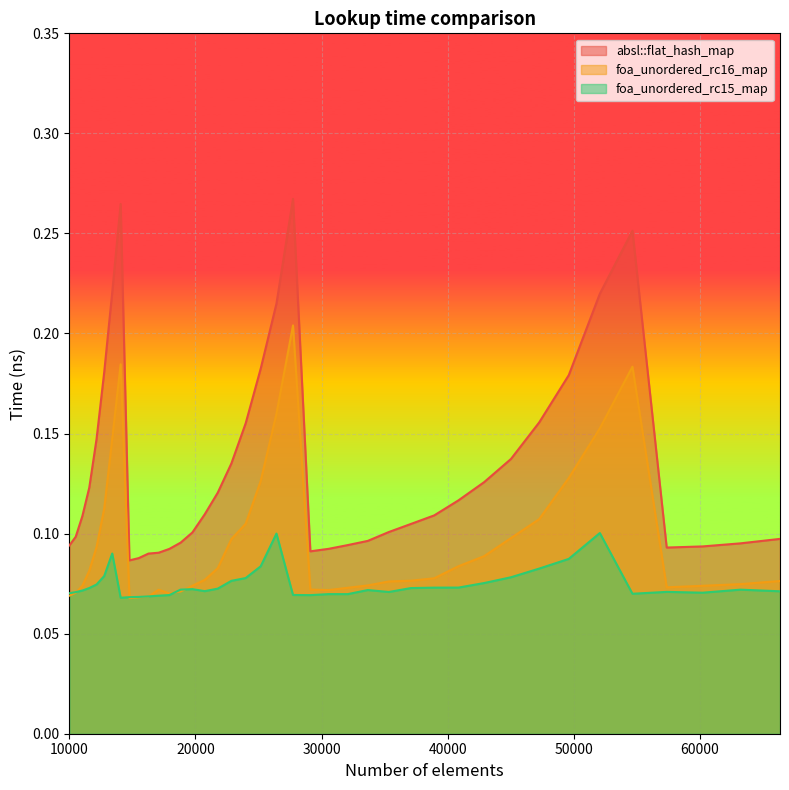

At 27733, list the series in order from largest to smallest.

absl::flat_hash_map, foa_unordered_rc16_map, foa_unordered_rc15_map